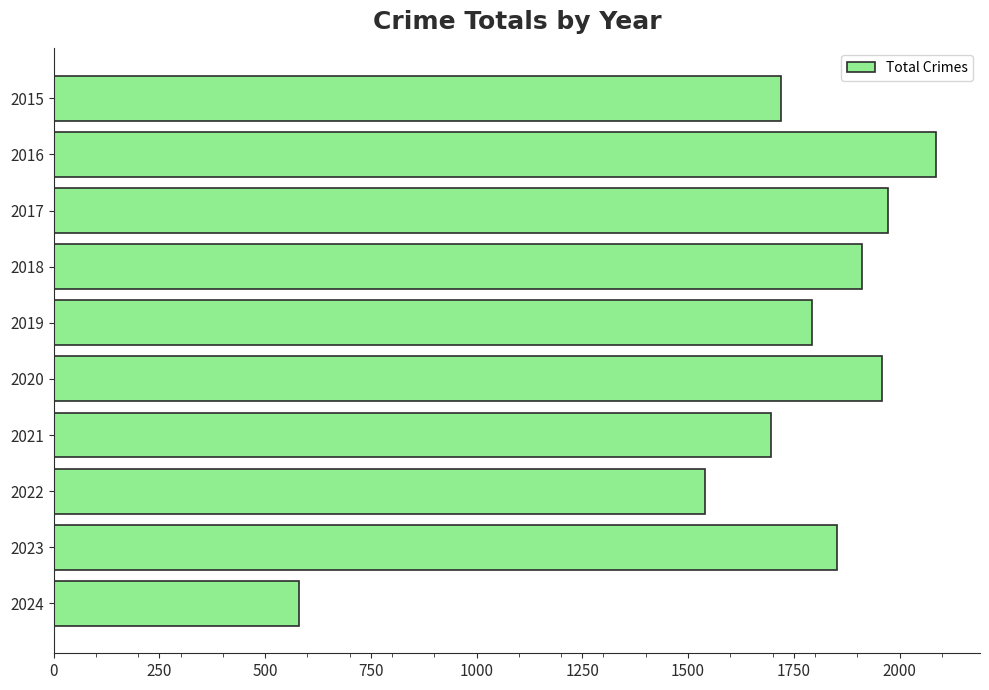

What is the greatest value displayed?

2086